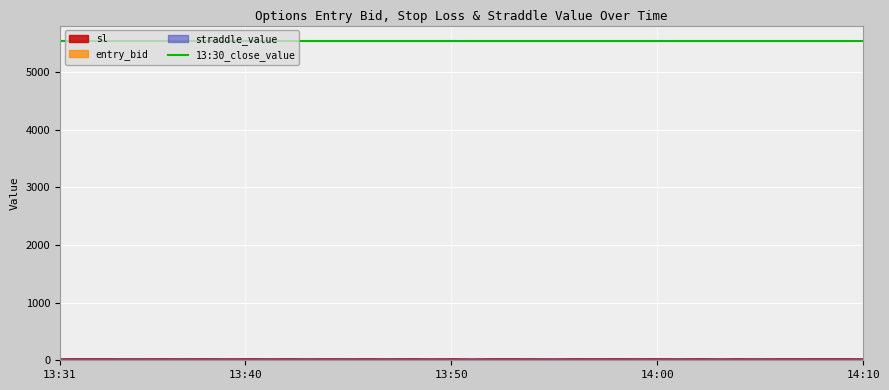

Which category has the lowest value in the entry_bid series?

13:51